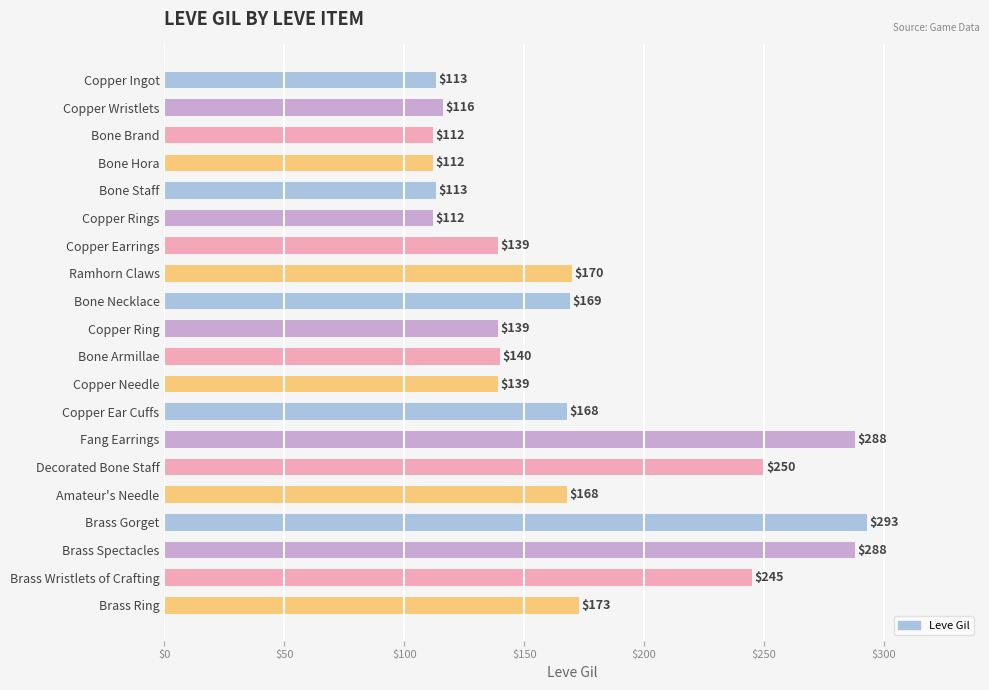

Where is the data nearest to the value 202?

Brass Ring